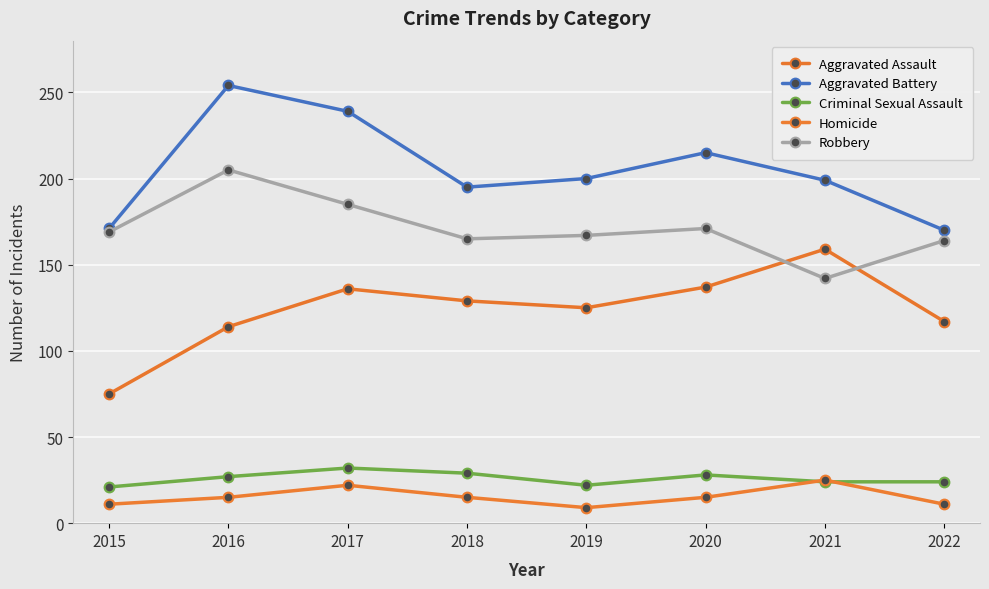

Is the value of Aggravated Battery at 2016 greater than the value of Criminal Sexual Assault at 2021?

Yes